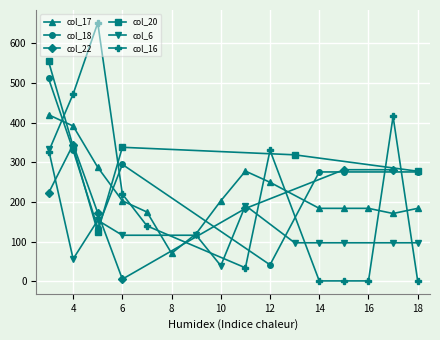

How many series are shown in this chart?

6